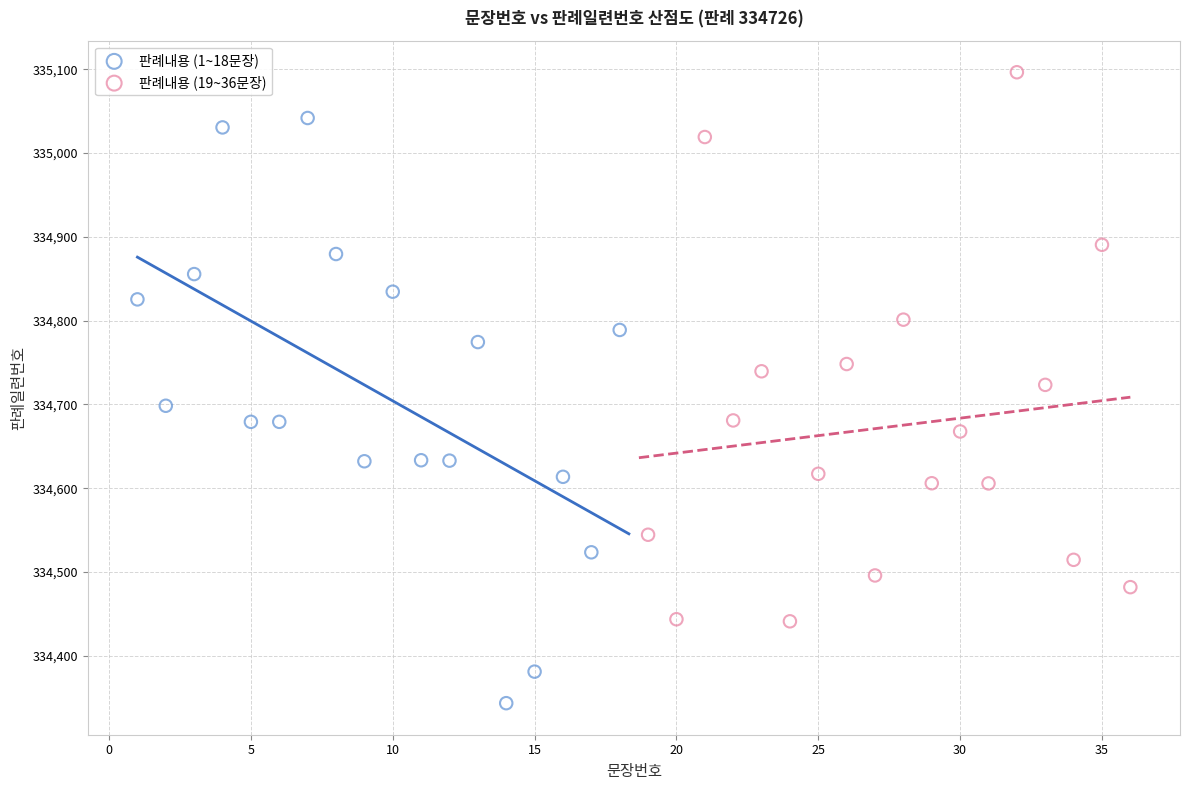

Which series contains the highest Y value?

판례내용 (19~36문장)